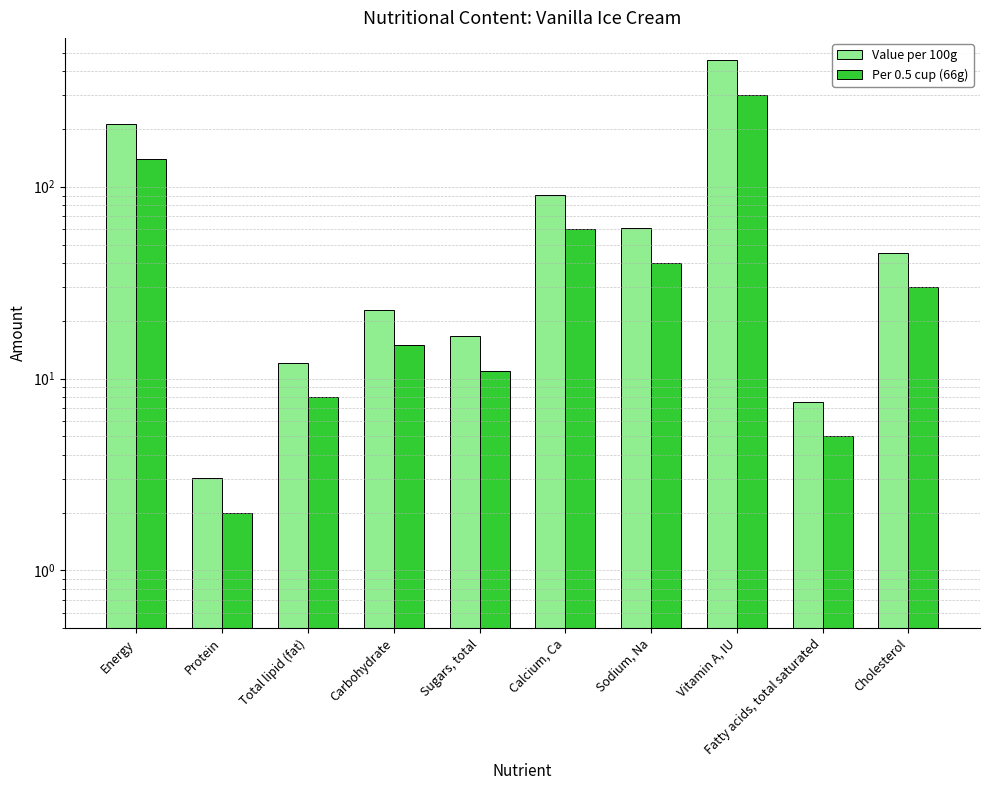

What is the sum of all Per 0.5 cup (66g) values?

611.0